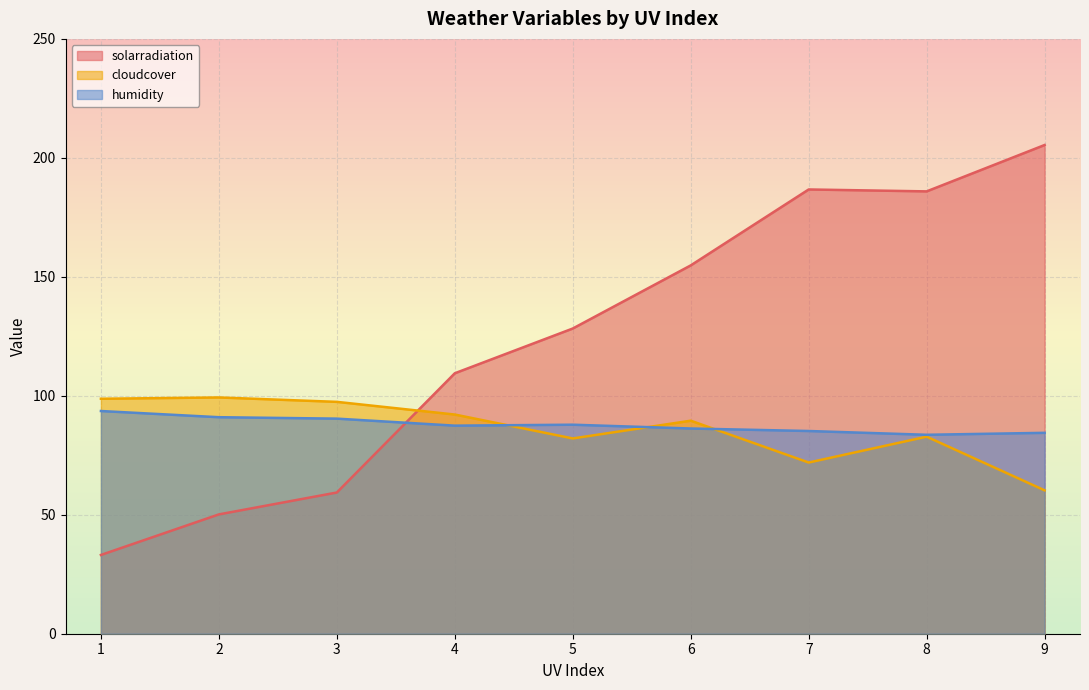

What is the lowest value of the solarradiation series?

33.1